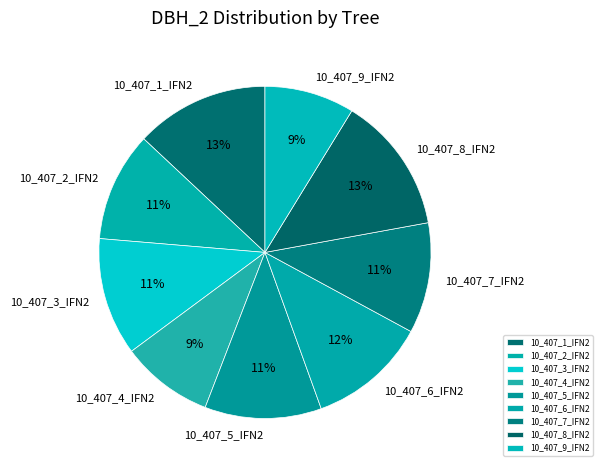

To the nearest percent, what percentage of the pie is 10_407_2_IFN2?

11%